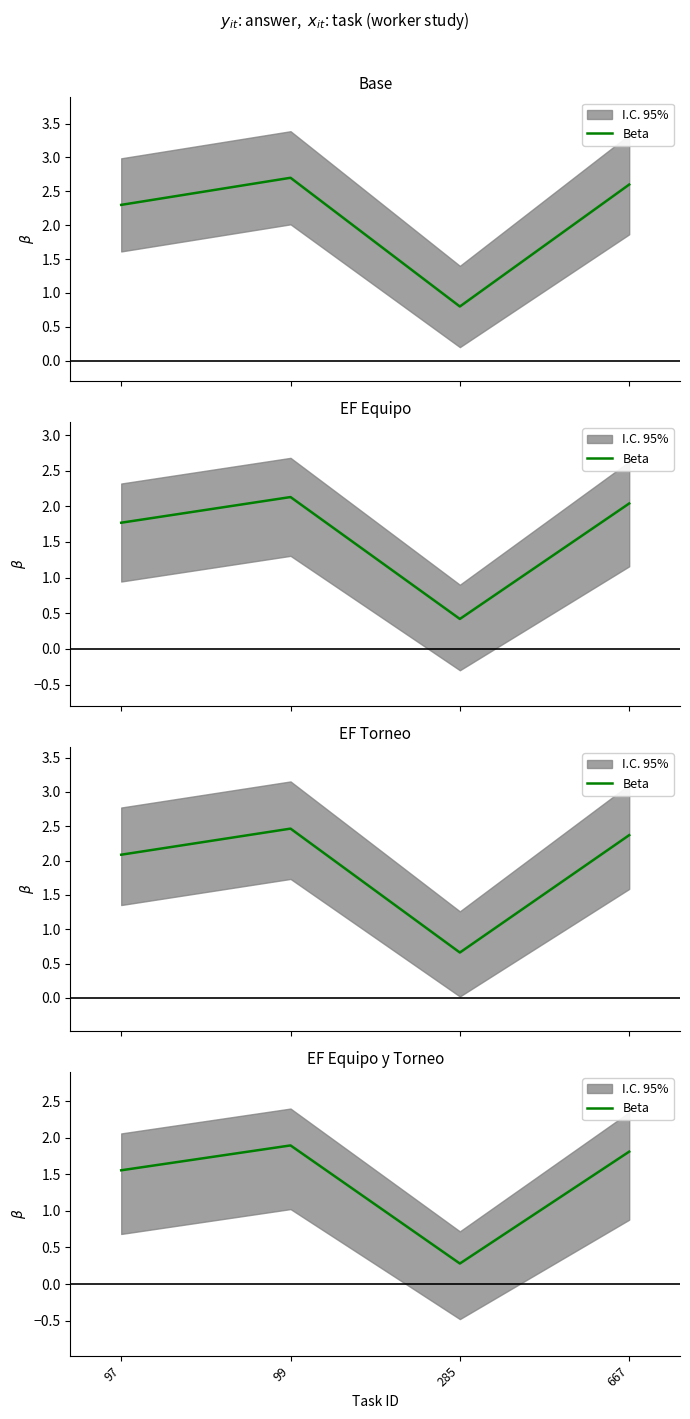

The chart shows a value of 0.9 at 99. True or false?

False